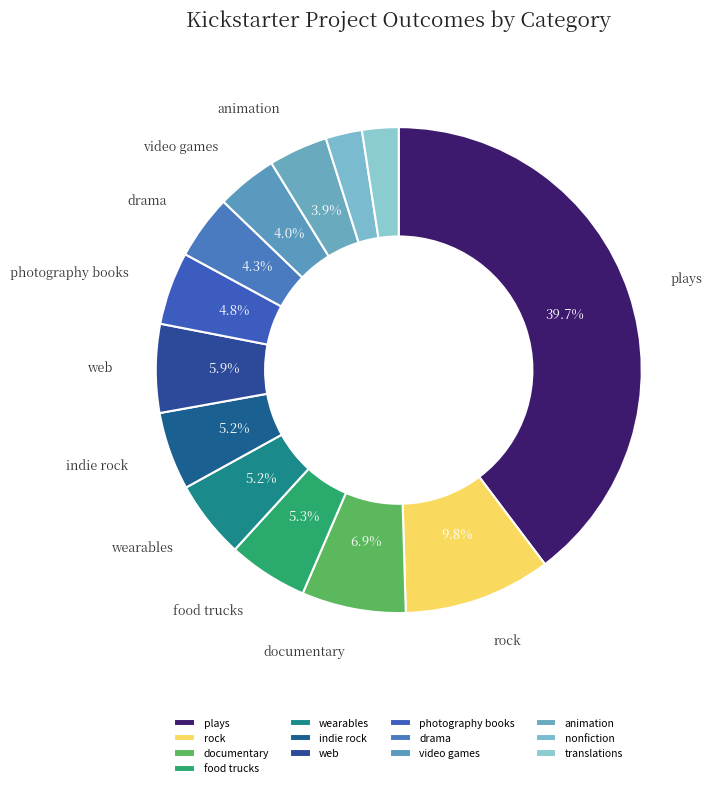

Is there any slice that represents more than half of the pie?

No